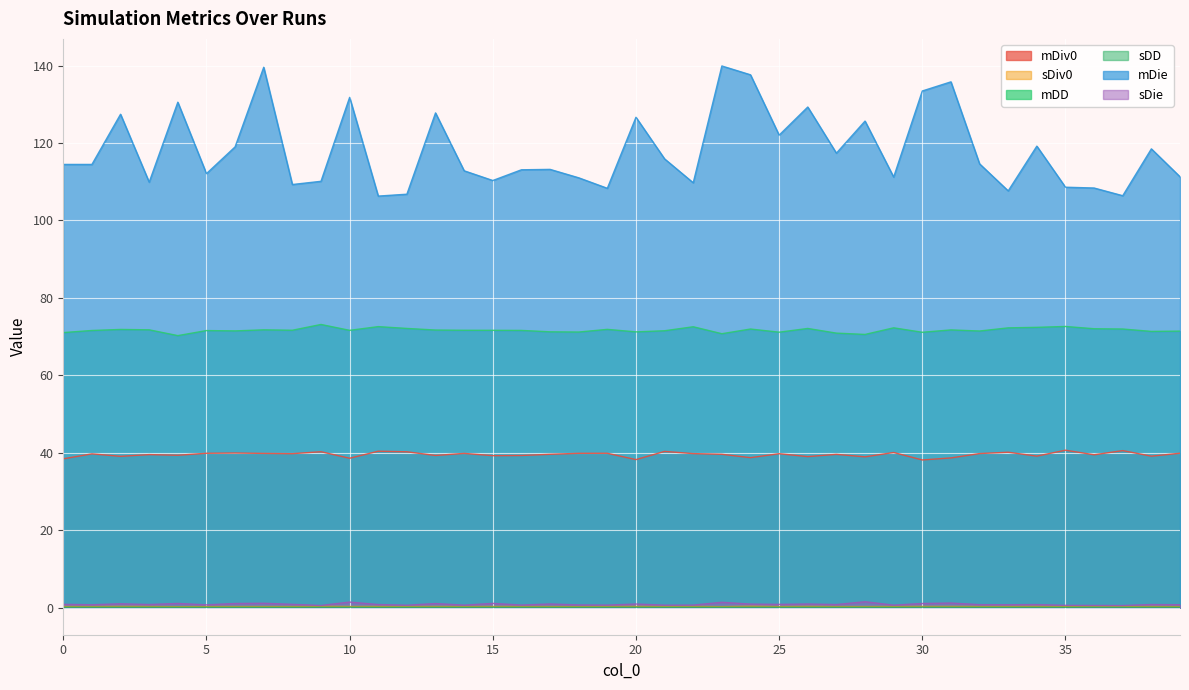

What is the total value across all series at 35?

222.8